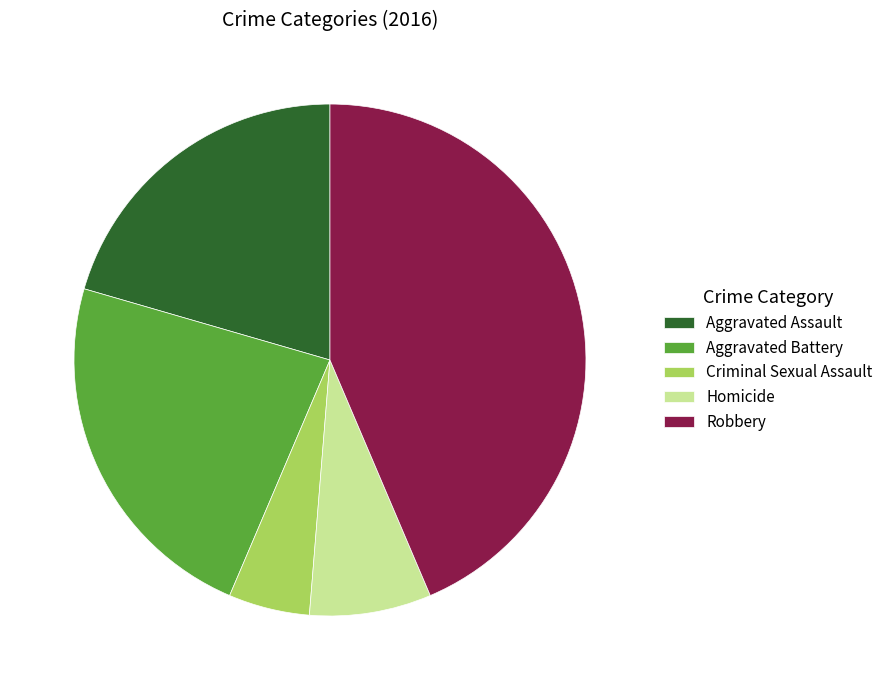

Rank the categories by value from lowest to highest.

Criminal Sexual Assault, Homicide, Aggravated Assault, Aggravated Battery, Robbery